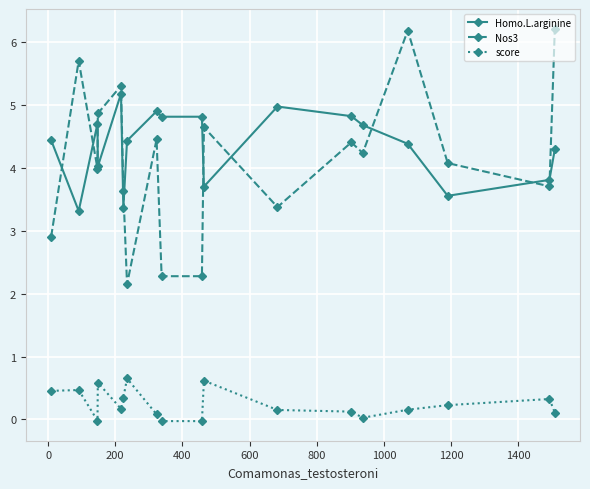

True or false: Homo.L.arginine and Nos3 intersect in this chart.

True